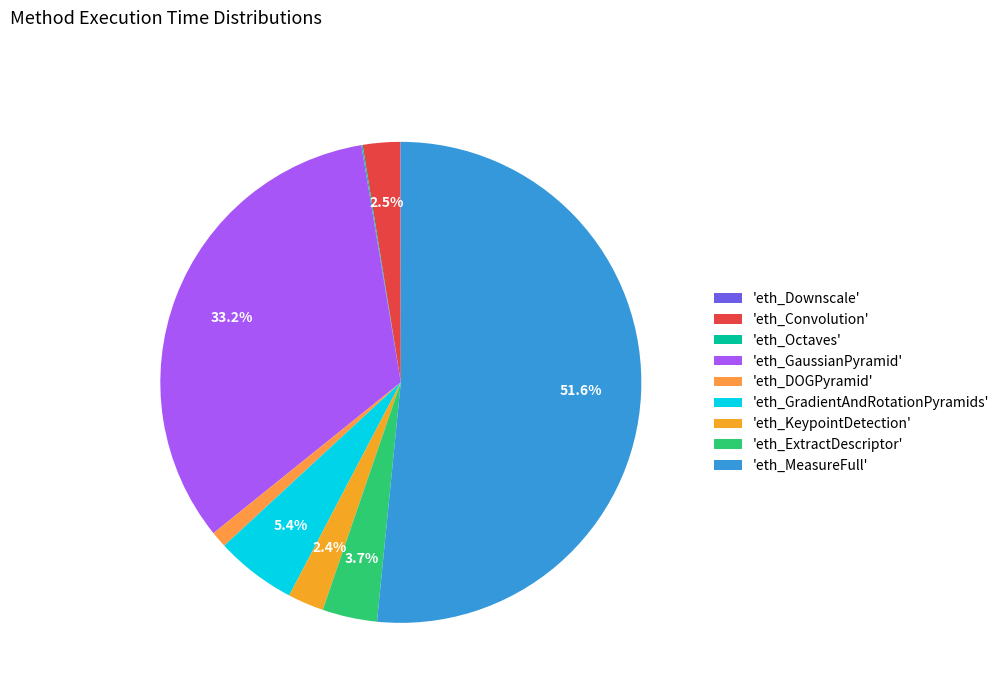

Rank the categories by value from lowest to highest.

eth_Downscale, eth_Octaves, eth_DOGPyramid, eth_KeypointDetection, eth_Convolution, eth_ExtractDescriptor, eth_GradientAndRotationPyramids, eth_GaussianPyramid, eth_MeasureFull